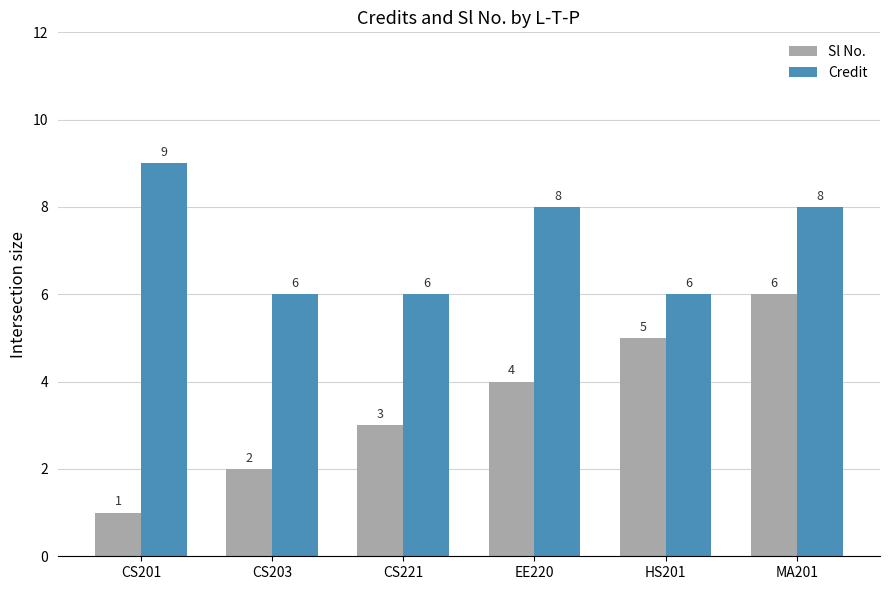

Rank the series by their maximum value, from highest to lowest.

Credit, Sl No.